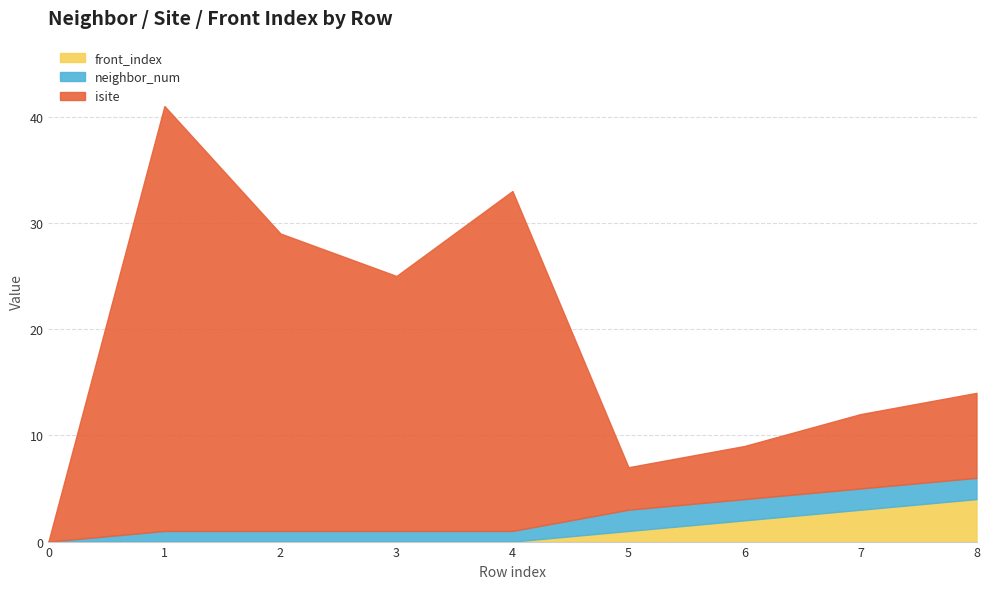

What is the value of the neighbor_num point at the 5th from the left?

1